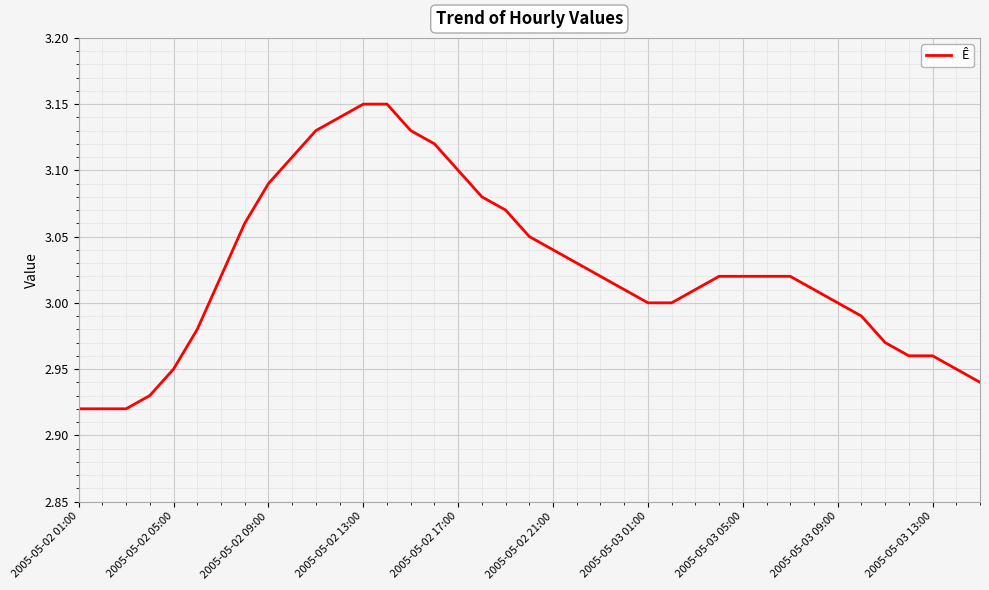

How many lines are shown in the chart?

1